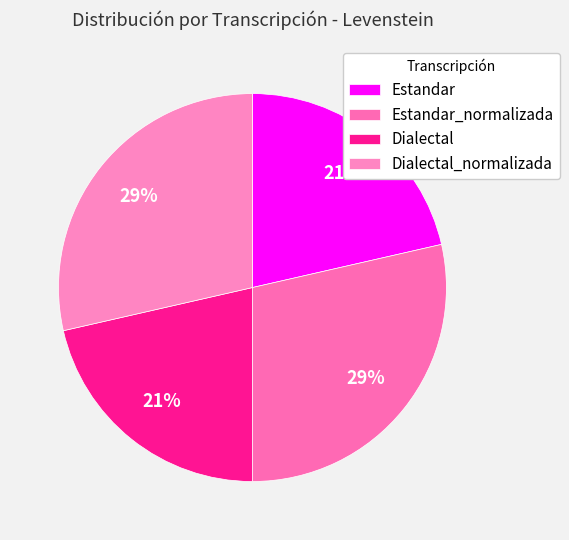

How many slices are in this pie chart?

4